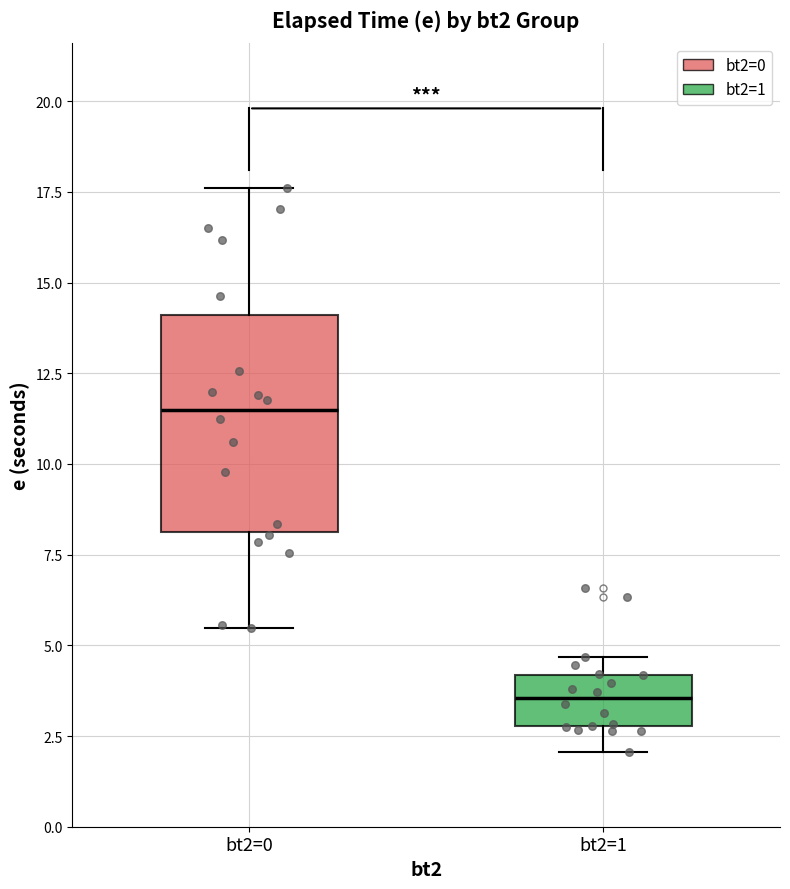

Which box's median line is the lowest?

bt2=1